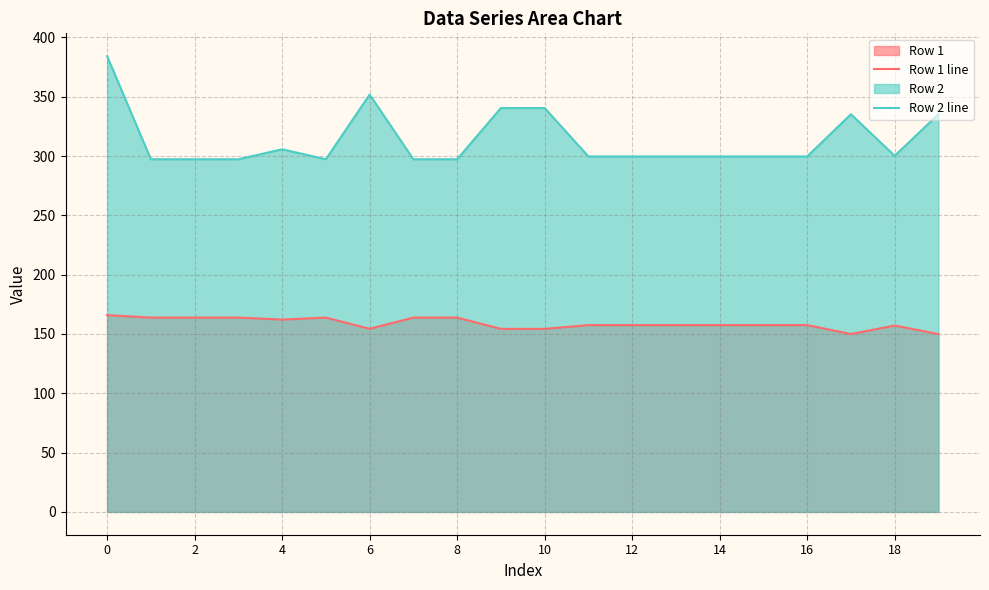

True or false: Row 1 line and Row 2 line intersect in this chart.

False